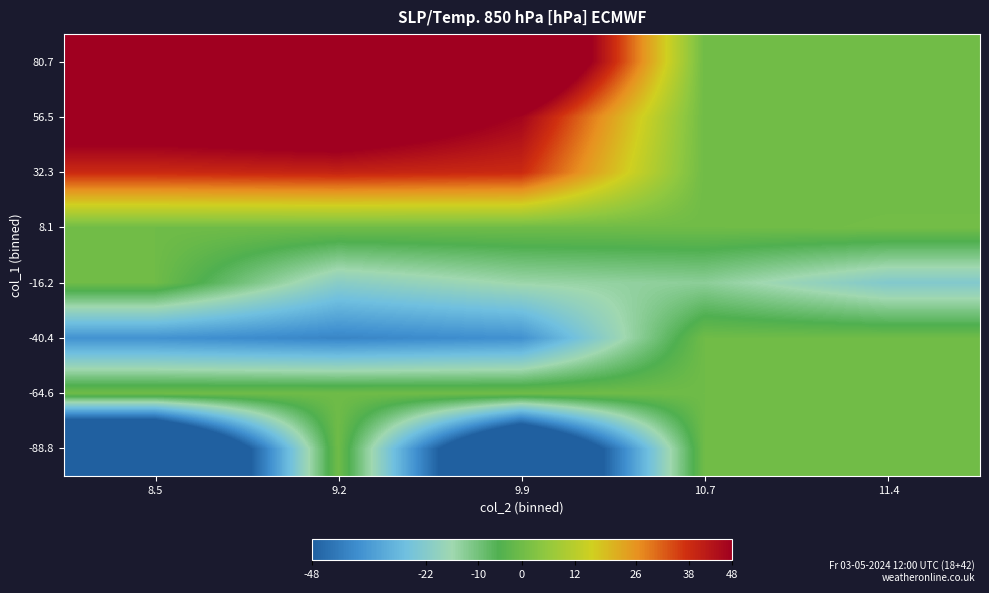

Rank the series at 11.4 from highest to lowest value.

8.1, -88.8, -64.6, -40.4, 32.3, 56.5, 80.7, -16.2